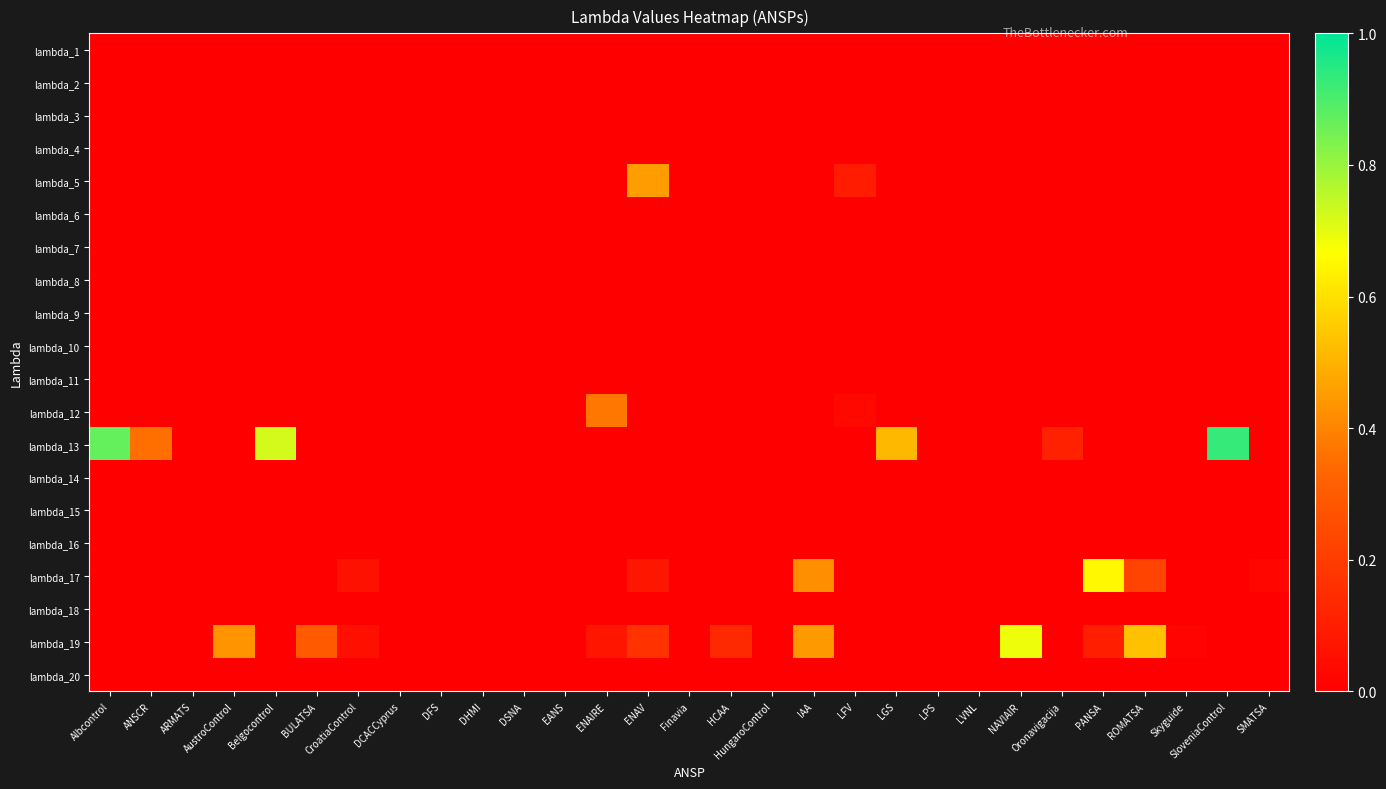

Reading left to right, list all the values displayed in this chart.

lambda_1: Albcontrol=0.0	ANSCR=0.0	ARMATS=0.0	AustroControl=0.0	Belgocontrol=0.0	BULATSA=0.0	CroatiaControl=0.0	DCACCyprus=0.0	DFS=0.0	DHMI=0.0	DSNA=0.0	EANS=0.0	ENAIRE=0.0	ENAV=0.0	Finavia=0.0	HCAA=0.0	HungaroControl=0.0	IAA=0.0	LFV=0.0	LGS=0.0	LPS=0.0	LVNL=0.0	NAVIAIR=0.0	Oronavigacija=0.0	PANSA=0.0	ROMATSA=0.0	Skyguide=0.0	SloveniaControl=0.0	SMATSA=0.0
lambda_2: Albcontrol=0.0	ANSCR=0.0	ARMATS=0.0	AustroControl=0.0	Belgocontrol=0.0	BULATSA=0.0	CroatiaControl=0.0	DCACCyprus=0.0	DFS=0.0	DHMI=0.0	DSNA=0.0	EANS=0.0	ENAIRE=0.0	ENAV=0.0	Finavia=0.0	HCAA=0.0	HungaroControl=0.0	IAA=0.0	LFV=0.0	LGS=0.0	LPS=0.0	LVNL=0.0	NAVIAIR=0.0	Oronavigacija=0.0	PANSA=0.0	ROMATSA=0.0	Skyguide=0.0	SloveniaControl=0.0	SMATSA=0.0
lambda_3: Albcontrol=0.0	ANSCR=0.0	ARMATS=0.0	AustroControl=0.0	Belgocontrol=0.0	BULATSA=0.0	CroatiaControl=0.0	DCACCyprus=0.0	DFS=0.0	DHMI=0.0	DSNA=0.0	EANS=0.0	ENAIRE=0.0	ENAV=0.0	Finavia=0.0	HCAA=0.0	HungaroControl=0.0	IAA=0.0	LFV=0.0	LGS=0.0	LPS=0.0	LVNL=0.0	NAVIAIR=0.0	Oronavigacija=0.0	PANSA=0.0	ROMATSA=0.0	Skyguide=0.0	SloveniaControl=0.0	SMATSA=0.0
lambda_4: Albcontrol=0.0	ANSCR=0.0	ARMATS=0.0	AustroControl=0.0	Belgocontrol=0.0	BULATSA=0.0	CroatiaControl=0.0	DCACCyprus=0.0	DFS=0.0	DHMI=0.0	DSNA=0.0	EANS=0.0	ENAIRE=0.0	ENAV=0.0	Finavia=0.0	HCAA=0.0	HungaroControl=0.0	IAA=0.0	LFV=0.0	LGS=0.0	LPS=0.0	LVNL=0.0	NAVIAIR=0.0	Oronavigacija=0.0	PANSA=0.0	ROMATSA=0.0	Skyguide=0.0	SloveniaControl=0.0	SMATSA=0.0
lambda_5: Albcontrol=0.0	ANSCR=0.0	ARMATS=0.0	AustroControl=0.0	Belgocontrol=0.0	BULATSA=0.0	CroatiaControl=0.0	DCACCyprus=0.0	DFS=0.0	DHMI=0.0	DSNA=0.0	EANS=0.0	ENAIRE=0.0	ENAV=0.5	Finavia=0.0	HCAA=0.0	HungaroControl=0.0	IAA=0.0	LFV=0.1	LGS=0.0	LPS=0.0	LVNL=0.0	NAVIAIR=0.0	Oronavigacija=0.0	PANSA=0.0	ROMATSA=0.0	Skyguide=0.0	SloveniaControl=0.0	SMATSA=0.0
lambda_6: Albcontrol=0.0	ANSCR=0.0	ARMATS=0.0	AustroControl=0.0	Belgocontrol=0.0	BULATSA=0.0	CroatiaControl=0.0	DCACCyprus=0.0	DFS=0.0	DHMI=0.0	DSNA=0.0	EANS=0.0	ENAIRE=0.0	ENAV=0.0	Finavia=0.0	HCAA=0.0	HungaroControl=0.0	IAA=0.0	LFV=0.0	LGS=0.0	LPS=0.0	LVNL=0.0	NAVIAIR=0.0	Oronavigacija=0.0	PANSA=0.0	ROMATSA=0.0	Skyguide=0.0	SloveniaControl=0.0	SMATSA=0.0
lambda_7: Albcontrol=0.0	ANSCR=0.0	ARMATS=0.0	AustroControl=0.0	Belgocontrol=0.0	BULATSA=0.0	CroatiaControl=0.0	DCACCyprus=0.0	DFS=0.0	DHMI=0.0	DSNA=0.0	EANS=0.0	ENAIRE=0.0	ENAV=0.0	Finavia=0.0	HCAA=0.0	HungaroControl=0.0	IAA=0.0	LFV=0.0	LGS=0.0	LPS=0.0	LVNL=0.0	NAVIAIR=0.0	Oronavigacija=0.0	PANSA=0.0	ROMATSA=0.0	Skyguide=0.0	SloveniaControl=0.0	SMATSA=0.0
lambda_8: Albcontrol=0.0	ANSCR=0.0	ARMATS=0.0	AustroControl=0.0	Belgocontrol=0.0	BULATSA=0.0	CroatiaControl=0.0	DCACCyprus=0.0	DFS=0.0	DHMI=0.0	DSNA=0.0	EANS=0.0	ENAIRE=0.0	ENAV=0.0	Finavia=0.0	HCAA=0.0	HungaroControl=0.0	IAA=0.0	LFV=0.0	LGS=0.0	LPS=0.0	LVNL=0.0	NAVIAIR=0.0	Oronavigacija=0.0	PANSA=0.0	ROMATSA=0.0	Skyguide=0.0	SloveniaControl=0.0	SMATSA=0.0
lambda_9: Albcontrol=0.0	ANSCR=0.0	ARMATS=0.0	AustroControl=0.0	Belgocontrol=0.0	BULATSA=0.0	CroatiaControl=0.0	DCACCyprus=0.0	DFS=0.0	DHMI=0.0	DSNA=0.0	EANS=0.0	ENAIRE=0.0	ENAV=0.0	Finavia=0.0	HCAA=0.0	HungaroControl=0.0	IAA=0.0	LFV=0.0	LGS=0.0	LPS=0.0	LVNL=0.0	NAVIAIR=0.0	Oronavigacija=0.0	PANSA=0.0	ROMATSA=0.0	Skyguide=0.0	SloveniaControl=0.0	SMATSA=0.0
lambda_10: Albcontrol=0.0	ANSCR=0.0	ARMATS=0.0	AustroControl=0.0	Belgocontrol=0.0	BULATSA=0.0	CroatiaControl=0.0	DCACCyprus=0.0	DFS=0.0	DHMI=0.0	DSNA=0.0	EANS=0.0	ENAIRE=0.0	ENAV=0.0	Finavia=0.0	HCAA=0.0	HungaroControl=0.0	IAA=0.0	LFV=0.0	LGS=0.0	LPS=0.0	LVNL=0.0	NAVIAIR=0.0	Oronavigacija=0.0	PANSA=0.0	ROMATSA=0.0	Skyguide=0.0	SloveniaControl=0.0	SMATSA=0.0
lambda_11: Albcontrol=0.0	ANSCR=0.0	ARMATS=0.0	AustroControl=0.0	Belgocontrol=0.0	BULATSA=0.0	CroatiaControl=0.0	DCACCyprus=0.0	DFS=0.0	DHMI=0.0	DSNA=0.0	EANS=0.0	ENAIRE=0.0	ENAV=0.0	Finavia=0.0	HCAA=0.0	HungaroControl=0.0	IAA=0.0	LFV=0.0	LGS=0.0	LPS=0.0	LVNL=0.0	NAVIAIR=0.0	Oronavigacija=0.0	PANSA=0.0	ROMATSA=0.0	Skyguide=0.0	SloveniaControl=0.0	SMATSA=0.0
lambda_12: Albcontrol=0.0	ANSCR=0.0	ARMATS=0.0	AustroControl=0.0	Belgocontrol=0.0	BULATSA=0.0	CroatiaControl=0.0	DCACCyprus=0.0	DFS=0.0	DHMI=0.0	DSNA=0.0	EANS=0.0	ENAIRE=0.4	ENAV=0.0	Finavia=0.0	HCAA=0.0	HungaroControl=0.0	IAA=0.0	LFV=0.0	LGS=0.0	LPS=0.0	LVNL=0.0	NAVIAIR=0.0	Oronavigacija=0.0	PANSA=0.0	ROMATSA=0.0	Skyguide=0.0	SloveniaControl=0.0	SMATSA=0.0
lambda_13: Albcontrol=0.9	ANSCR=0.4	ARMATS=0.0	AustroControl=0.0	Belgocontrol=0.7	BULATSA=0.0	CroatiaControl=0.0	DCACCyprus=0.0	DFS=0.0	DHMI=0.0	DSNA=0.0	EANS=0.0	ENAIRE=0.0	ENAV=0.0	Finavia=0.0	HCAA=0.0	HungaroControl=0.0	IAA=0.0	LFV=0.0	LGS=0.5	LPS=0.0	LVNL=0.0	NAVIAIR=0.0	Oronavigacija=0.1	PANSA=0.0	ROMATSA=0.0	Skyguide=0.0	SloveniaControl=0.9	SMATSA=0.0
lambda_14: Albcontrol=0.0	ANSCR=0.0	ARMATS=0.0	AustroControl=0.0	Belgocontrol=0.0	BULATSA=0.0	CroatiaControl=0.0	DCACCyprus=0.0	DFS=0.0	DHMI=0.0	DSNA=0.0	EANS=0.0	ENAIRE=0.0	ENAV=0.0	Finavia=0.0	HCAA=0.0	HungaroControl=0.0	IAA=0.0	LFV=0.0	LGS=0.0	LPS=0.0	LVNL=0.0	NAVIAIR=0.0	Oronavigacija=0.0	PANSA=0.0	ROMATSA=0.0	Skyguide=0.0	SloveniaControl=0.0	SMATSA=0.0
lambda_15: Albcontrol=0.0	ANSCR=0.0	ARMATS=0.0	AustroControl=0.0	Belgocontrol=0.0	BULATSA=0.0	CroatiaControl=0.0	DCACCyprus=0.0	DFS=0.0	DHMI=0.0	DSNA=0.0	EANS=0.0	ENAIRE=0.0	ENAV=0.0	Finavia=0.0	HCAA=0.0	HungaroControl=0.0	IAA=0.0	LFV=0.0	LGS=0.0	LPS=0.0	LVNL=0.0	NAVIAIR=0.0	Oronavigacija=0.0	PANSA=0.0	ROMATSA=0.0	Skyguide=0.0	SloveniaControl=0.0	SMATSA=0.0
lambda_16: Albcontrol=0.0	ANSCR=0.0	ARMATS=0.0	AustroControl=0.0	Belgocontrol=0.0	BULATSA=0.0	CroatiaControl=0.0	DCACCyprus=0.0	DFS=0.0	DHMI=0.0	DSNA=0.0	EANS=0.0	ENAIRE=0.0	ENAV=0.0	Finavia=0.0	HCAA=0.0	HungaroControl=0.0	IAA=0.0	LFV=0.0	LGS=0.0	LPS=0.0	LVNL=0.0	NAVIAIR=0.0	Oronavigacija=0.0	PANSA=0.0	ROMATSA=0.0	Skyguide=0.0	SloveniaControl=0.0	SMATSA=0.0
lambda_17: Albcontrol=0.0	ANSCR=0.0	ARMATS=0.0	AustroControl=0.0	Belgocontrol=0.0	BULATSA=0.0	CroatiaControl=0.1	DCACCyprus=0.0	DFS=0.0	DHMI=0.0	DSNA=0.0	EANS=0.0	ENAIRE=0.0	ENAV=0.1	Finavia=0.0	HCAA=0.0	HungaroControl=0.0	IAA=0.4	LFV=0.0	LGS=0.0	LPS=0.0	LVNL=0.0	NAVIAIR=0.0	Oronavigacija=0.0	PANSA=0.7	ROMATSA=0.2	Skyguide=0.0	SloveniaControl=0.0	SMATSA=0.0
lambda_18: Albcontrol=0.0	ANSCR=0.0	ARMATS=0.0	AustroControl=0.0	Belgocontrol=0.0	BULATSA=0.0	CroatiaControl=0.0	DCACCyprus=0.0	DFS=0.0	DHMI=0.0	DSNA=0.0	EANS=0.0	ENAIRE=0.0	ENAV=0.0	Finavia=0.0	HCAA=0.0	HungaroControl=0.0	IAA=0.0	LFV=0.0	LGS=0.0	LPS=0.0	LVNL=0.0	NAVIAIR=0.0	Oronavigacija=0.0	PANSA=0.0	ROMATSA=0.0	Skyguide=0.0	SloveniaControl=0.0	SMATSA=0.0
lambda_19: Albcontrol=0.0	ANSCR=0.0	ARMATS=0.0	AustroControl=0.4	Belgocontrol=0.0	BULATSA=0.3	CroatiaControl=0.1	DCACCyprus=0.0	DFS=0.0	DHMI=0.0	DSNA=0.0	EANS=0.0	ENAIRE=0.1	ENAV=0.2	Finavia=0.0	HCAA=0.1	HungaroControl=0.0	IAA=0.4	LFV=0.0	LGS=0.0	LPS=0.0	LVNL=0.0	NAVIAIR=0.7	Oronavigacija=0.0	PANSA=0.1	ROMATSA=0.5	Skyguide=0.0	SloveniaControl=0.0	SMATSA=0.0
lambda_20: Albcontrol=0.0	ANSCR=0.0	ARMATS=0.0	AustroControl=0.0	Belgocontrol=0.0	BULATSA=0.0	CroatiaControl=0.0	DCACCyprus=0.0	DFS=0.0	DHMI=0.0	DSNA=0.0	EANS=0.0	ENAIRE=0.0	ENAV=0.0	Finavia=0.0	HCAA=0.0	HungaroControl=0.0	IAA=0.0	LFV=0.0	LGS=0.0	LPS=0.0	LVNL=0.0	NAVIAIR=0.0	Oronavigacija=0.0	PANSA=0.0	ROMATSA=0.0	Skyguide=0.0	SloveniaControl=0.0	SMATSA=0.0